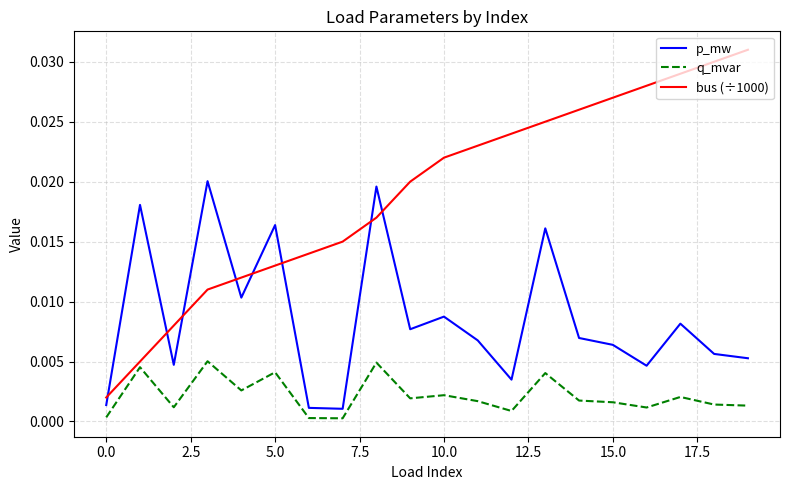

How many lines are shown in the chart?

3